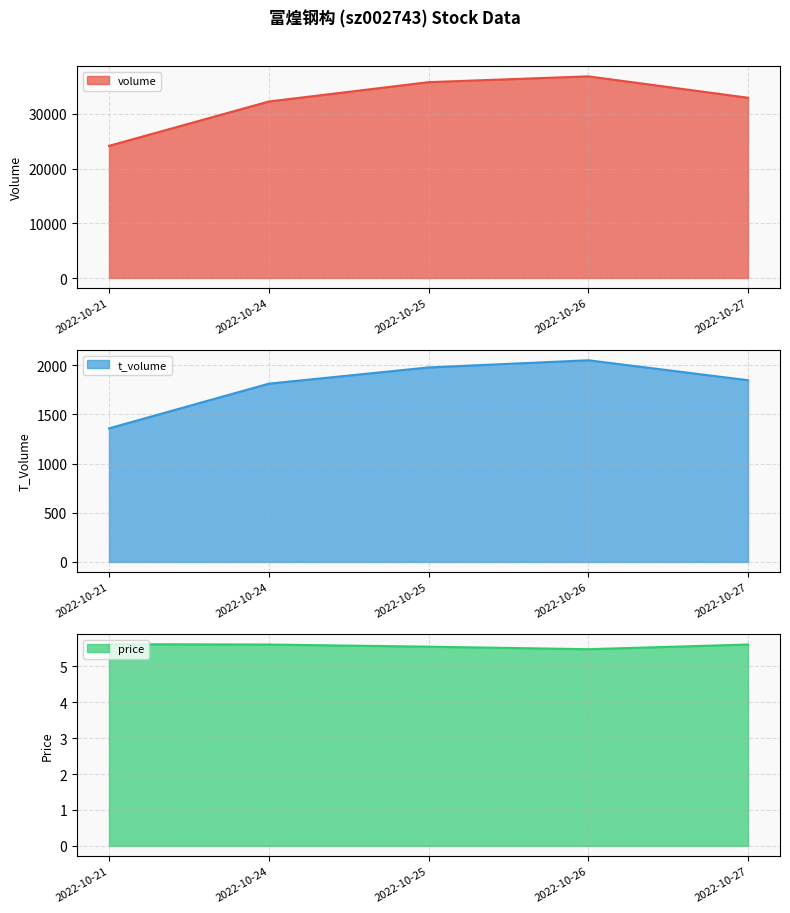

What is the minimum value for volume?

24172